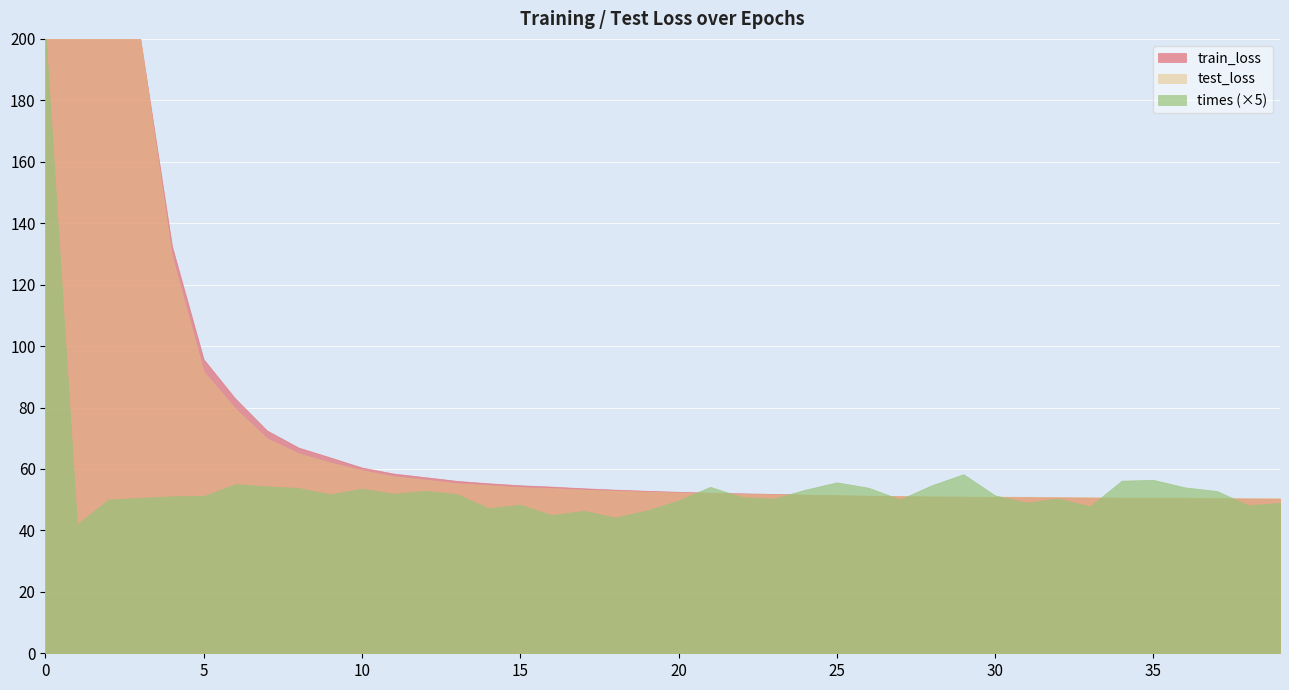

True or false: test_loss and train_loss intersect in this chart.

False